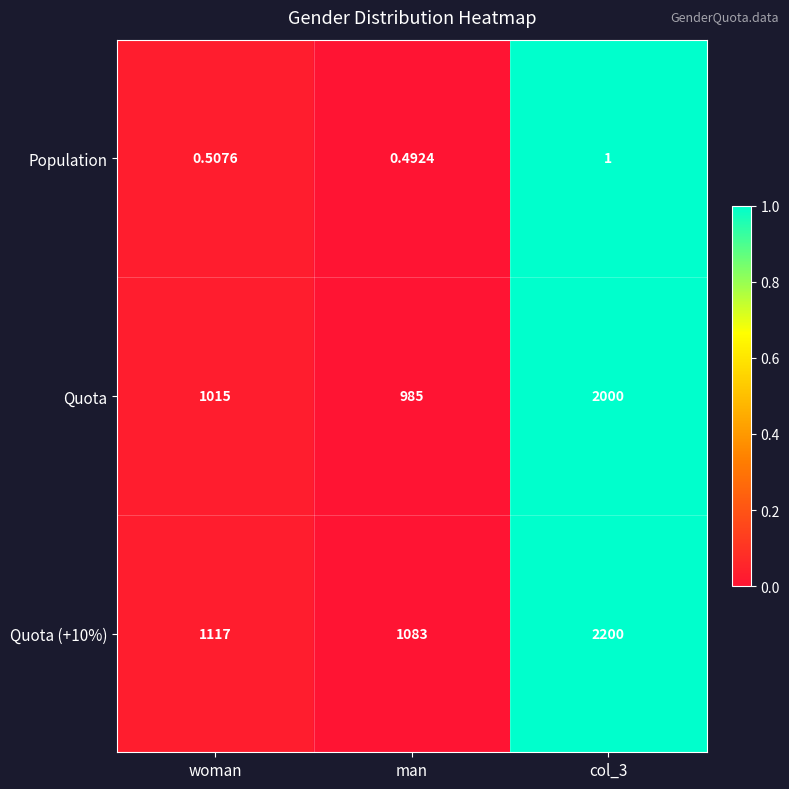

At which label does Quota reach its minimum?

man